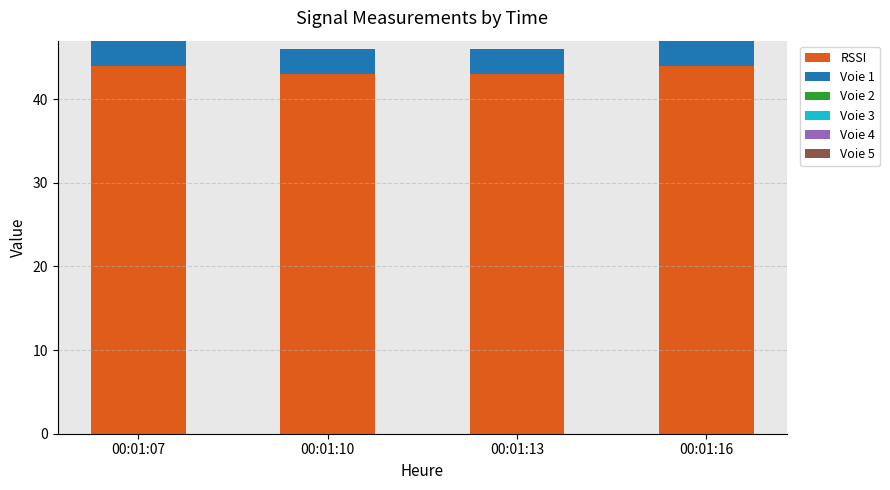

Is it true that RSSI equals 63 at 00:01:16?

False